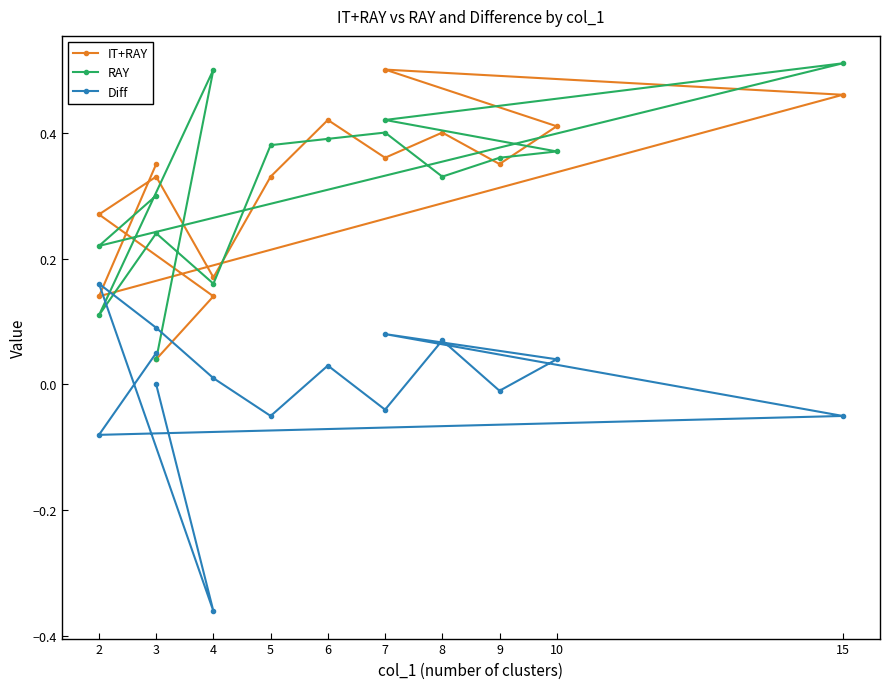

How many interior local peaks does the IT+RAY series have?

4